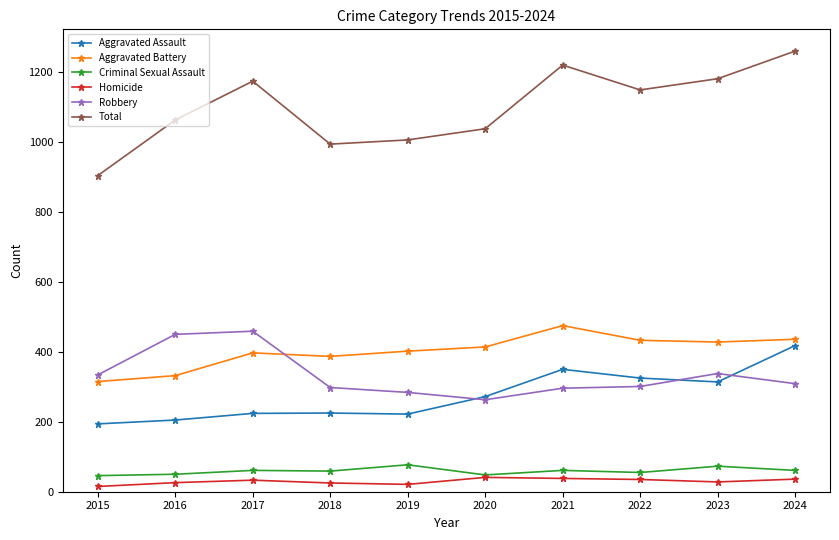

How many distinct data groups are displayed?

6